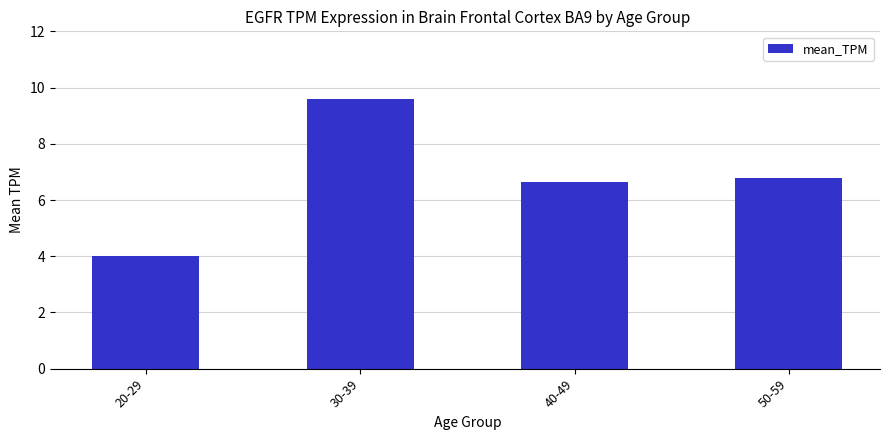

Reading left to right, what are all the values shown in this chart?

4.0	9.6	6.6	6.8